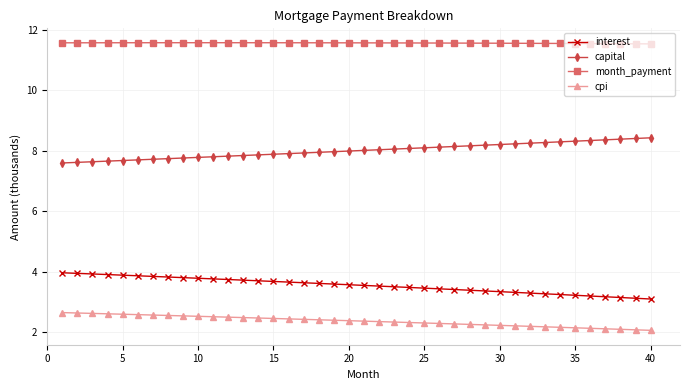

Which series has the largest total across all categories?

month_payment